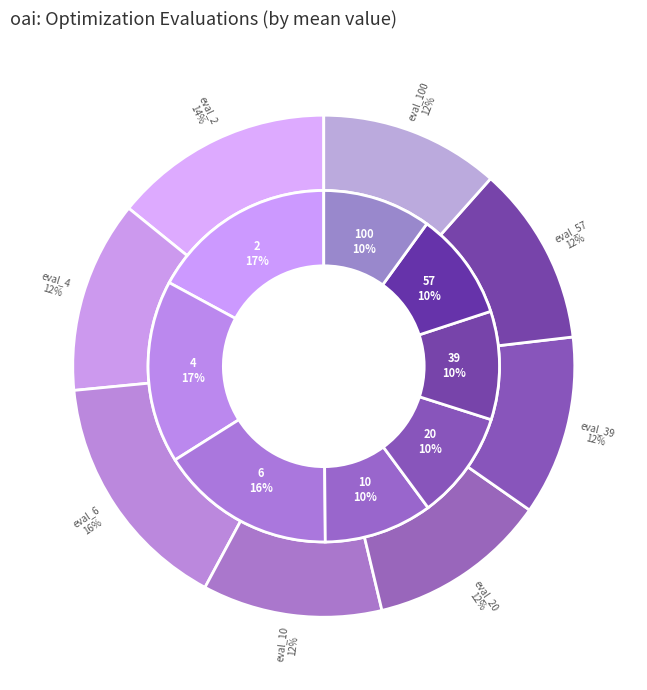

Which slice is the largest?

2